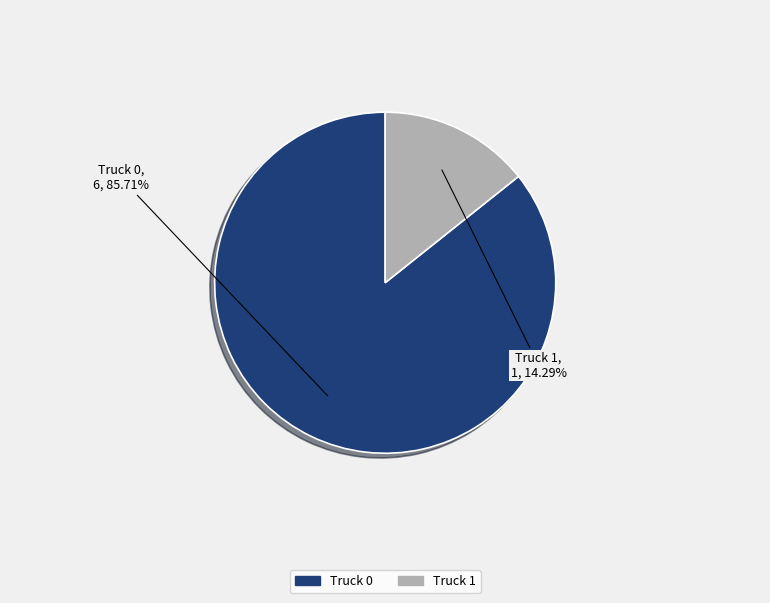

To the nearest percent, what percentage of the pie is Truck 0?

86%